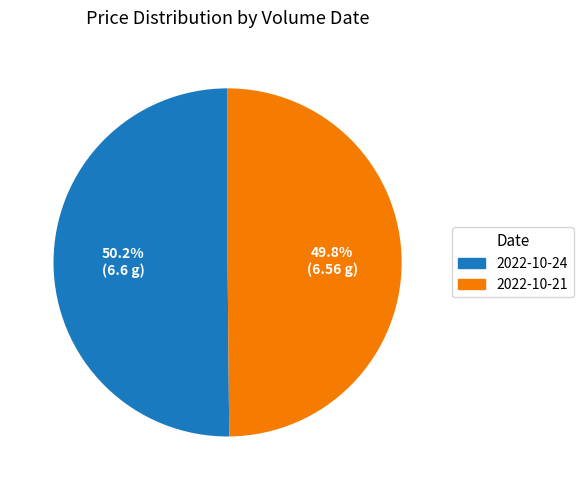

Is there any slice that represents more than half of the pie?

Yes